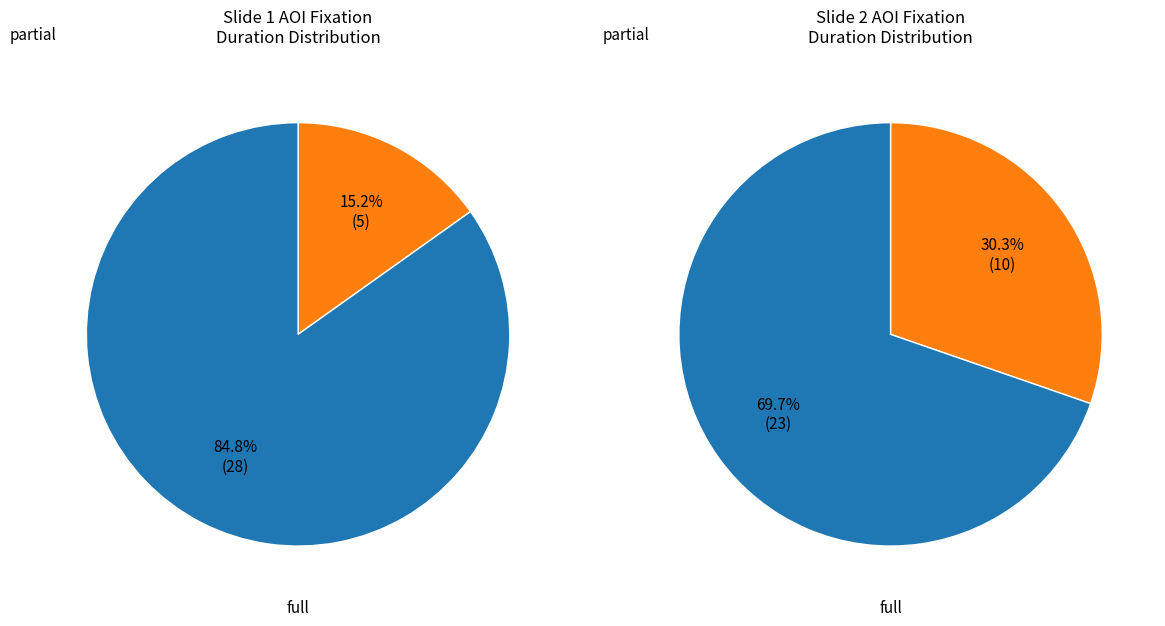

Combined, do 46 and 50 account for over 50%?

No